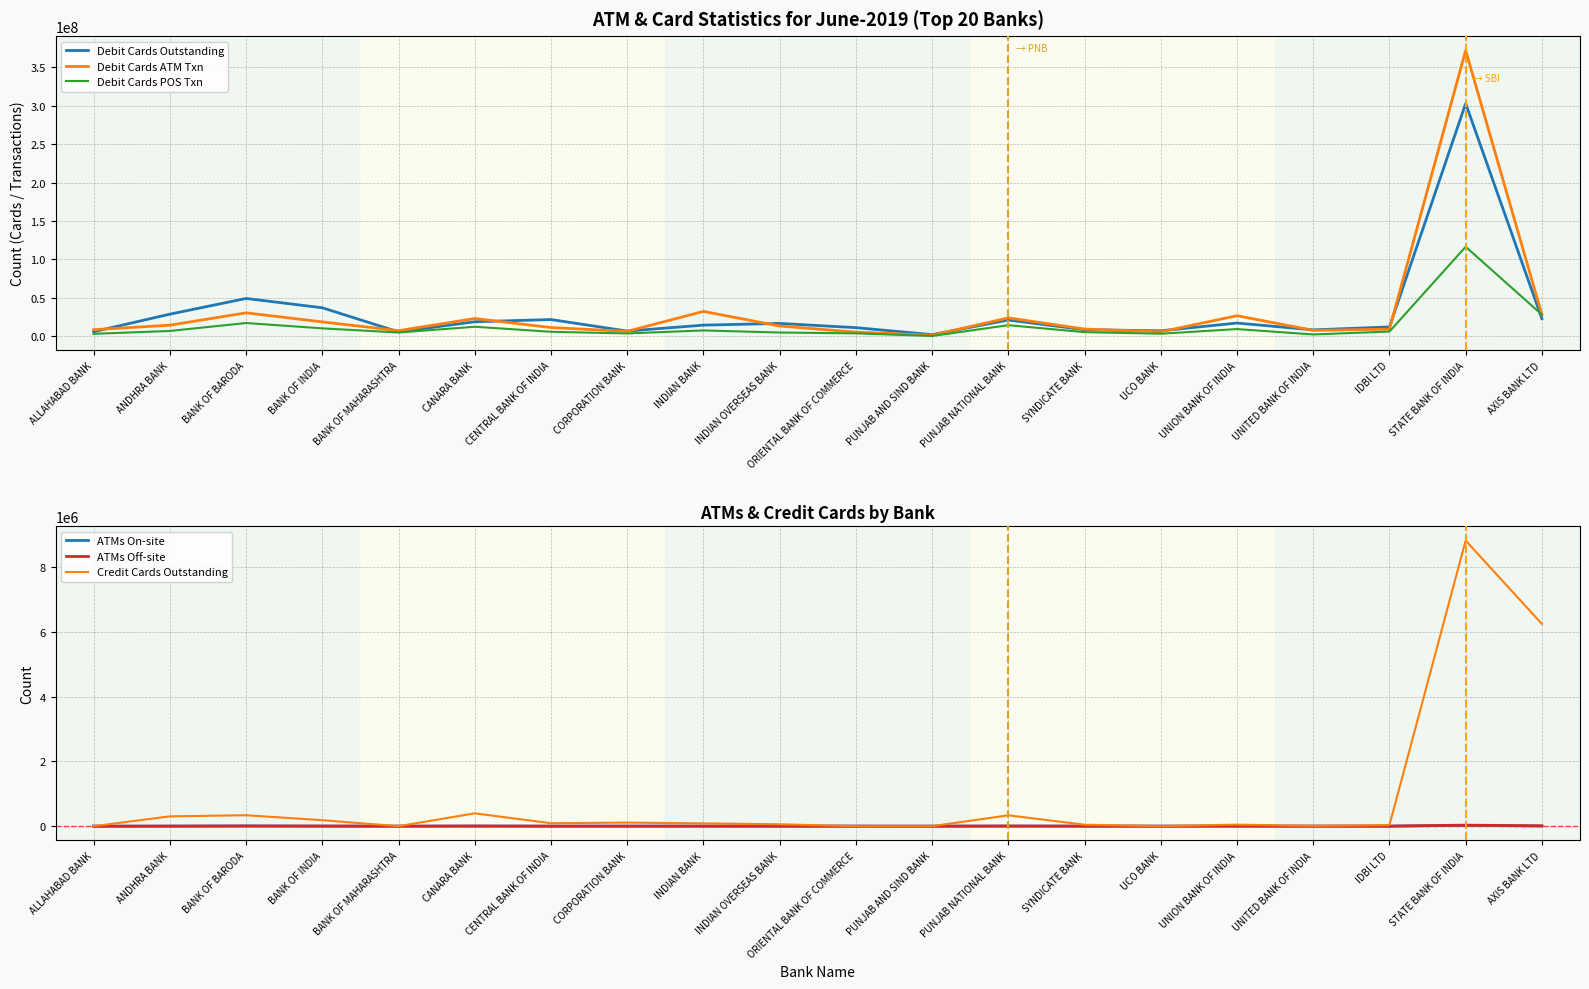

True or false: ATMs On-site and ATMs Off-site intersect in this chart.

True